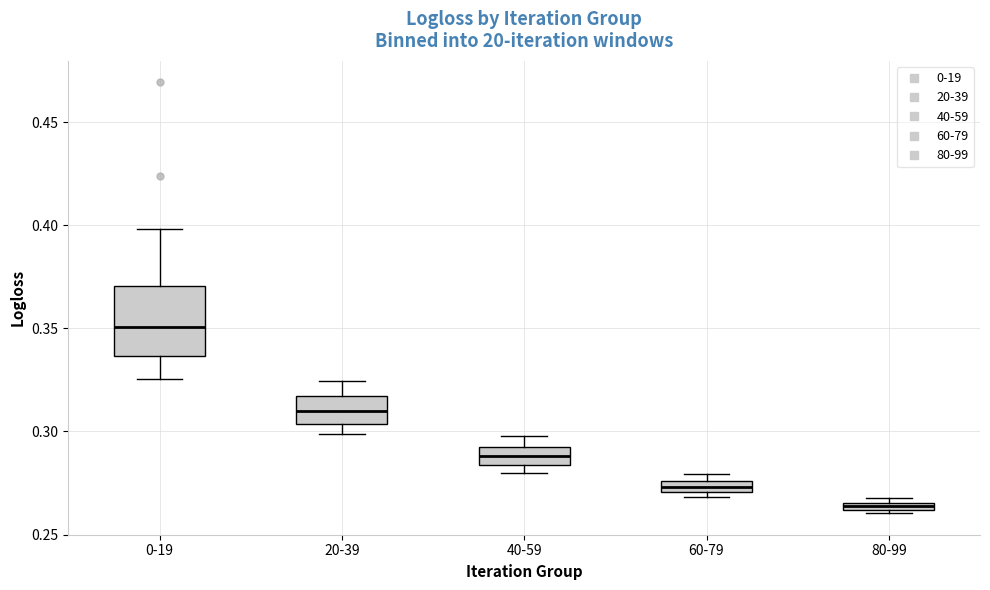

Where does the upper whisker of the box for 40-59 end on the y-axis? The values are not printed on the chart, so give them approximately, as read against the axis.

0.300